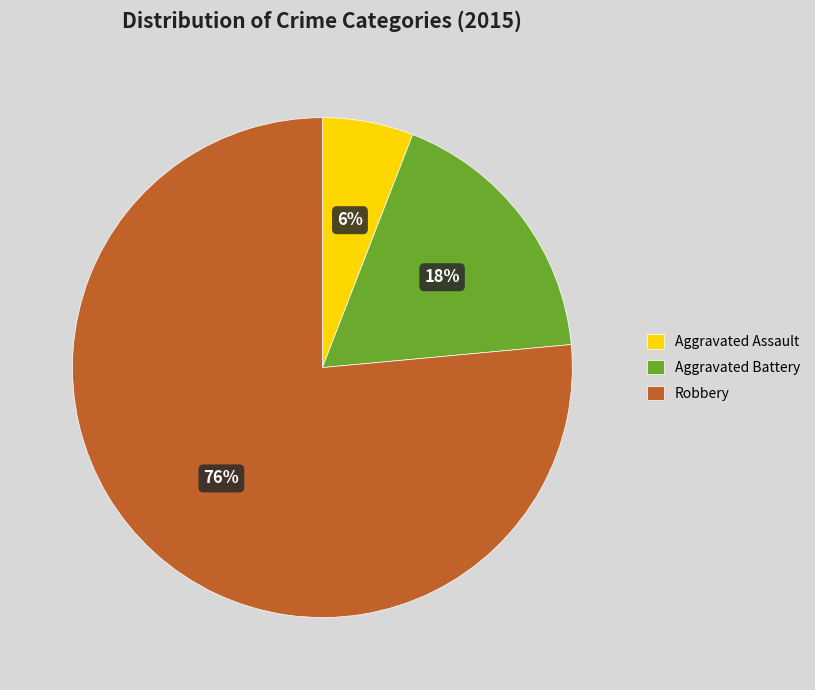

What is the smallest slice in the pie chart?

Aggravated Assault